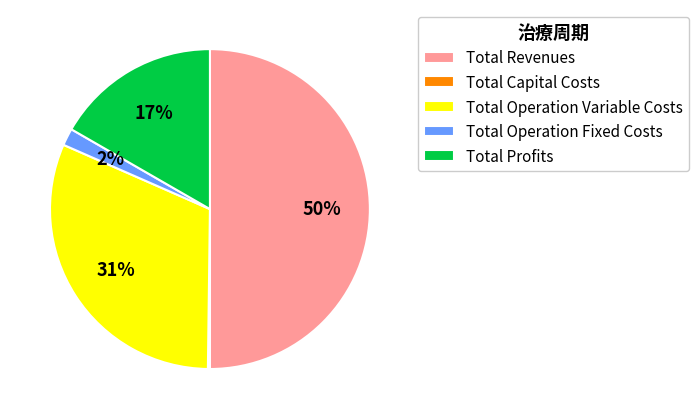

To the nearest percent, what is the average slice percentage?

20%